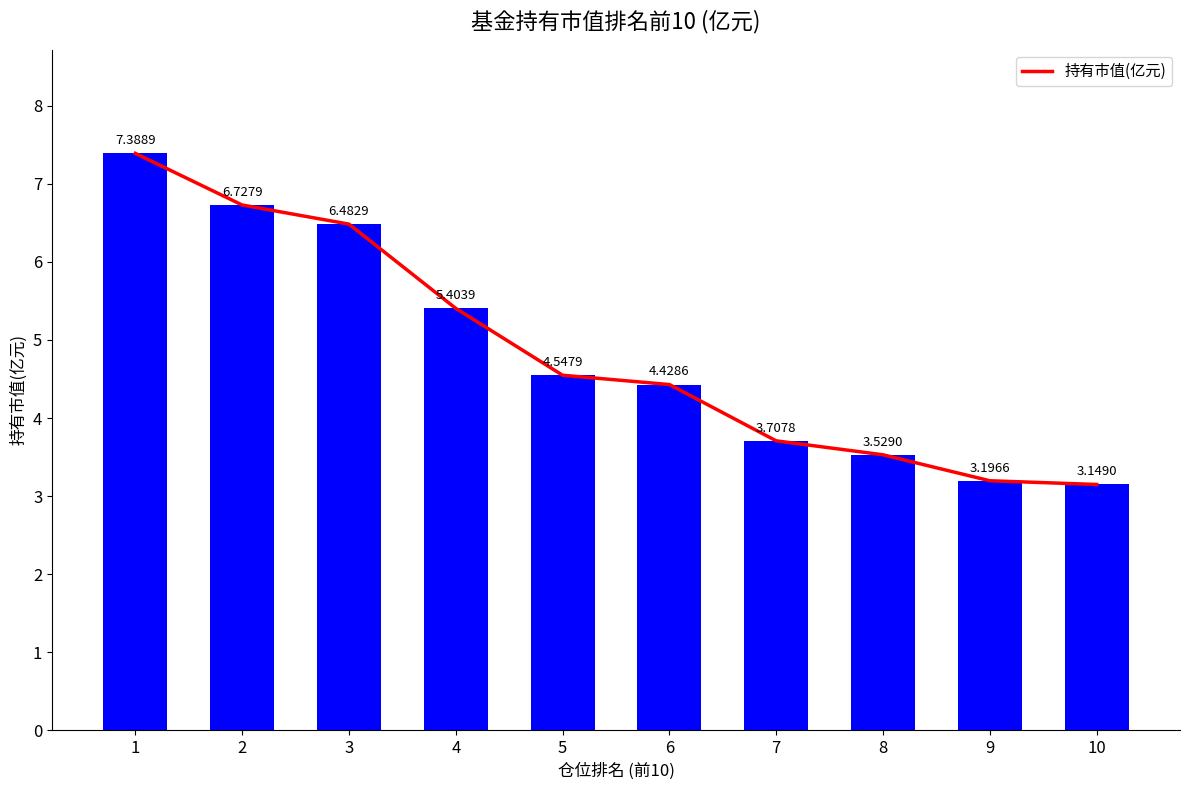

What is the sum of the values at 7 and 8?

7.2